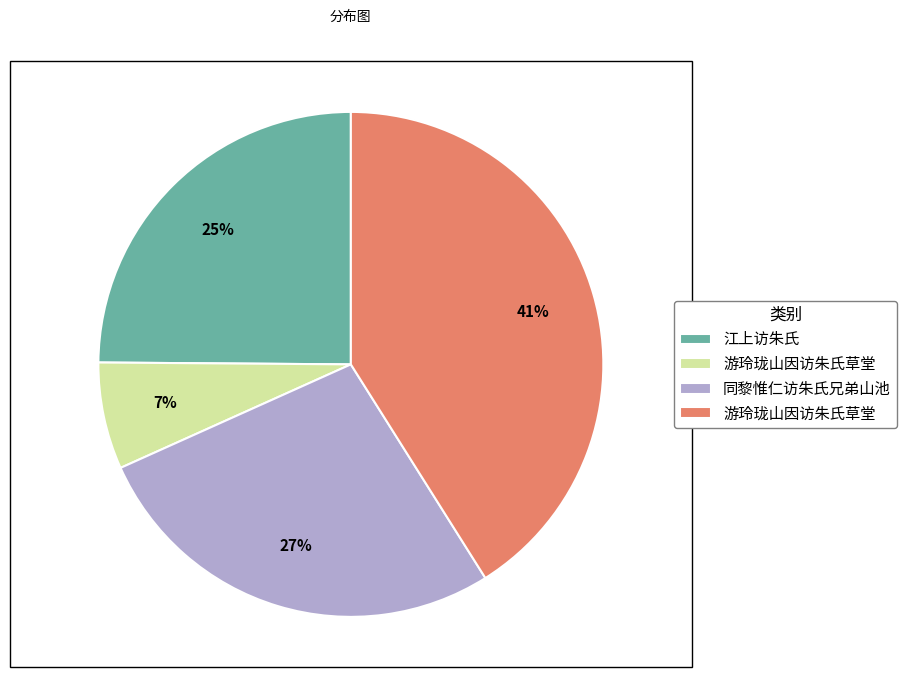

To the nearest percent, what is the average slice percentage?

25%